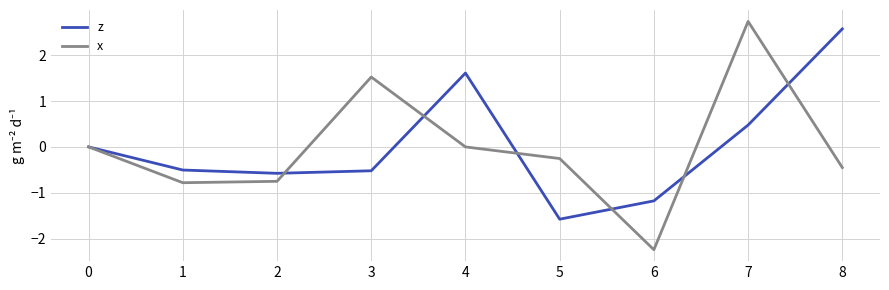

What is the minimum value for x?

-2.2